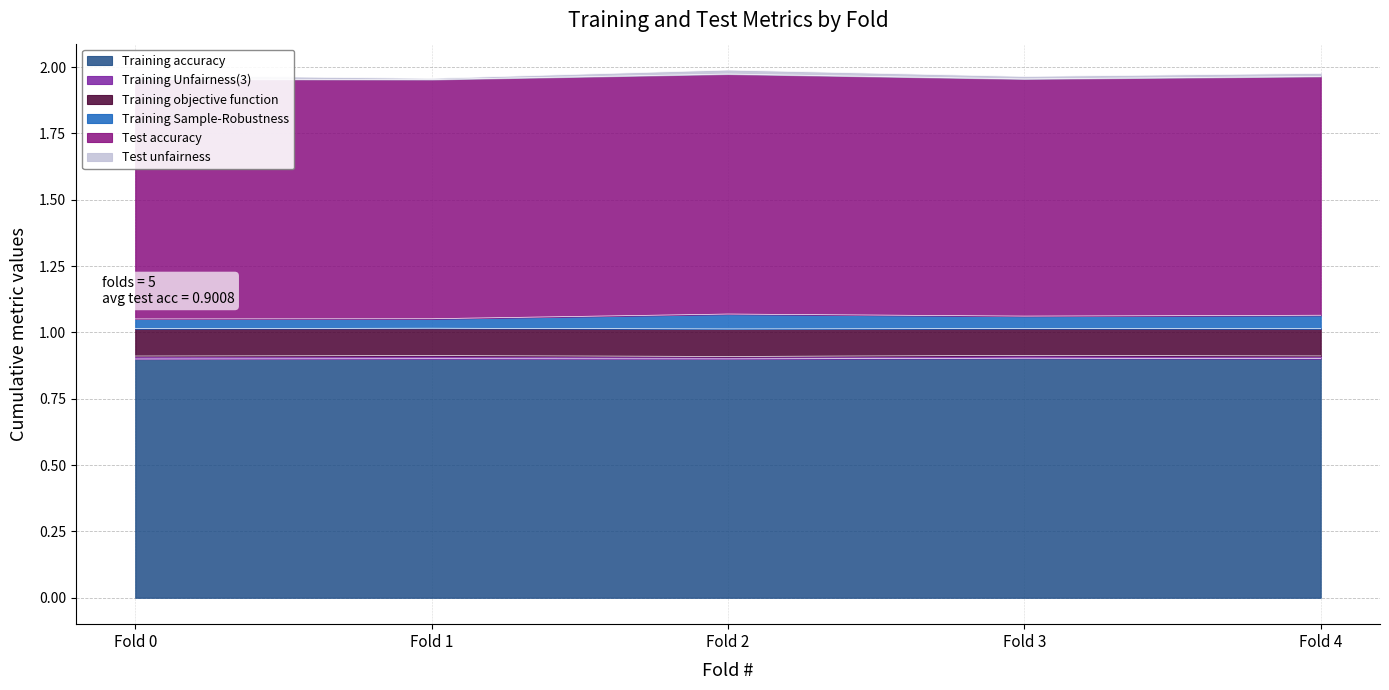

What is the value of the Test accuracy point at the 2nd from the left?

0.9